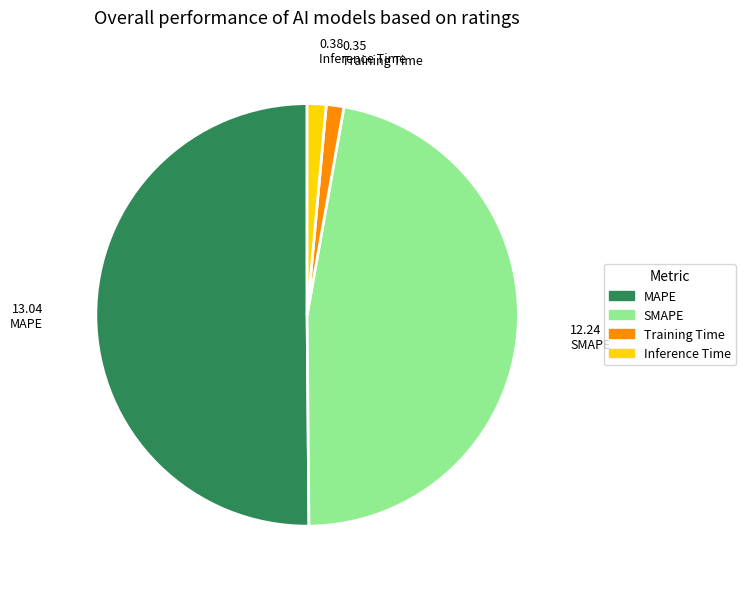

Approximately how many times larger is the value at SMAPE compared to MAPE?

0.9